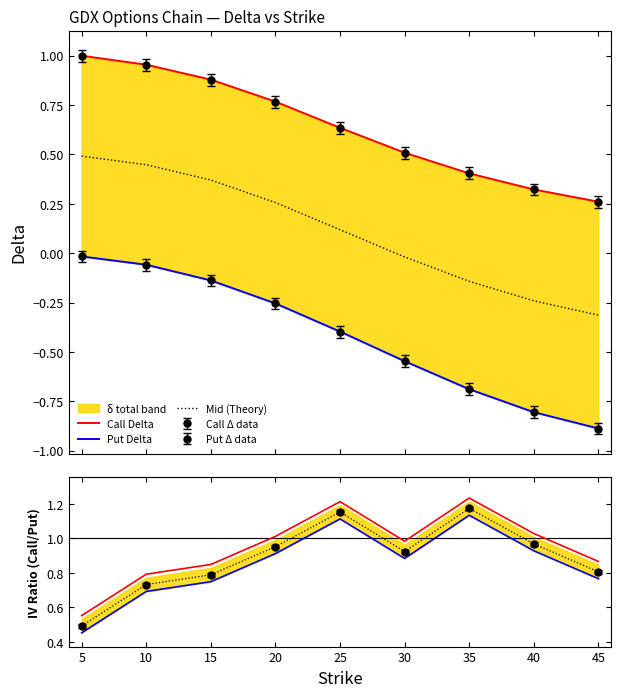

Is the value of Call Delta at 10 greater than the value of Put Delta at 45?

Yes